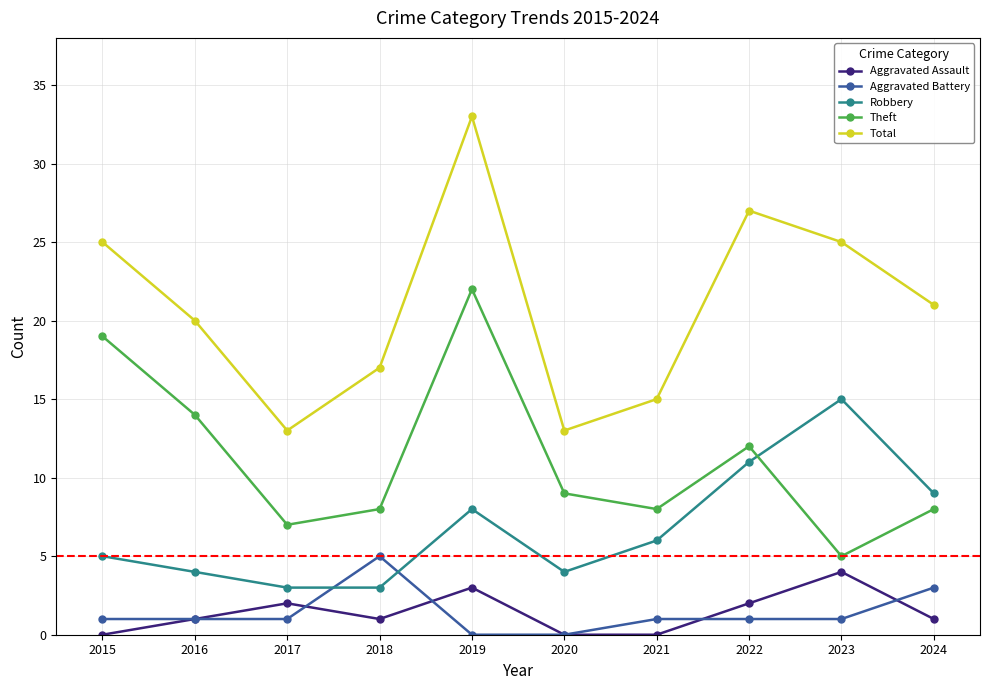

In Aggravated Assault, how many points are higher than both neighbors (excluding endpoints)?

3